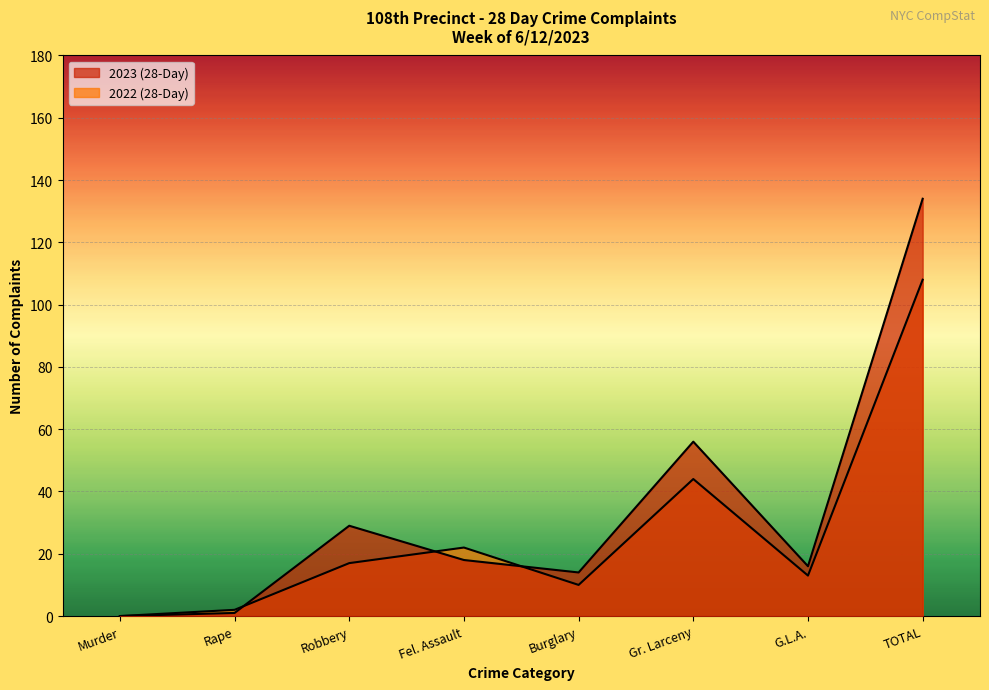

List the series in order of their overall mean, lowest first.

2022 (28-Day), 2023 (28-Day)